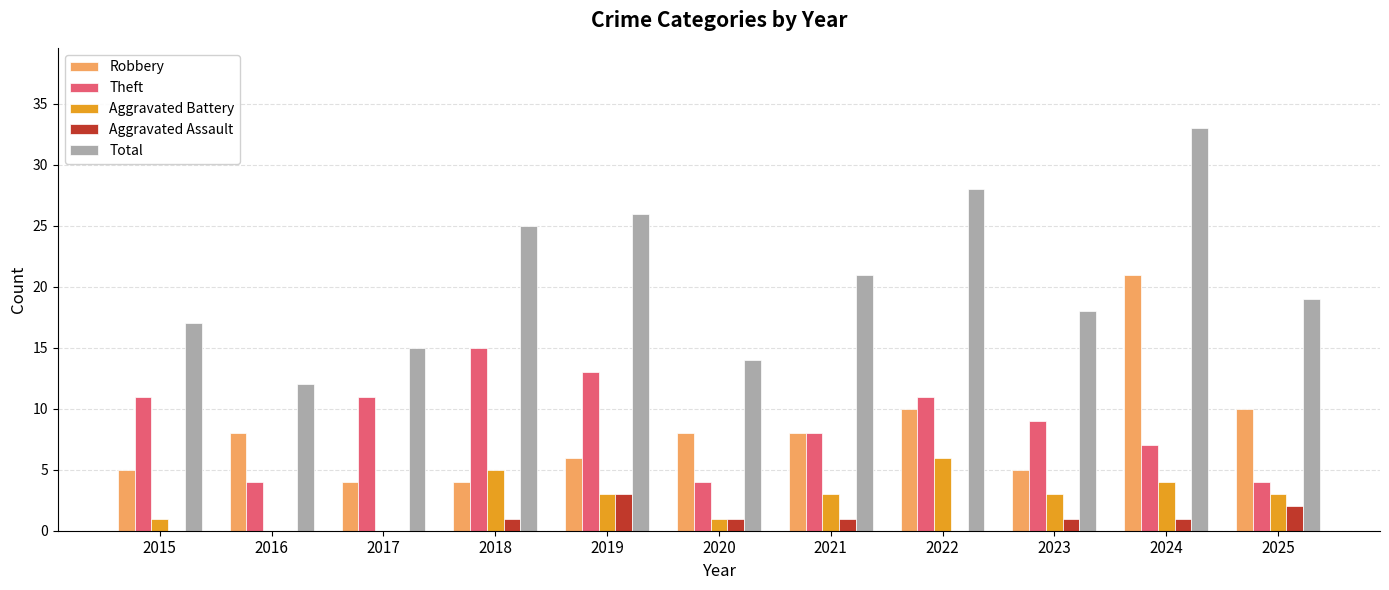

Reading left to right, what are all the values shown in this chart?

Robbery: 2015=5	2016=8	2017=4	2018=4	2019=6	2020=8	2021=8	2022=10	2023=5	2024=21	2025=10
Theft: 2015=11	2016=4	2017=11	2018=15	2019=13	2020=4	2021=8	2022=11	2023=9	2024=7	2025=4
Aggravated Battery: 2015=1	2016=0	2017=0	2018=5	2019=3	2020=1	2021=3	2022=6	2023=3	2024=4	2025=3
Aggravated Assault: 2015=0	2016=0	2017=0	2018=1	2019=3	2020=1	2021=1	2022=0	2023=1	2024=1	2025=2
Total: 2015=17	2016=12	2017=15	2018=25	2019=26	2020=14	2021=21	2022=28	2023=18	2024=33	2025=19